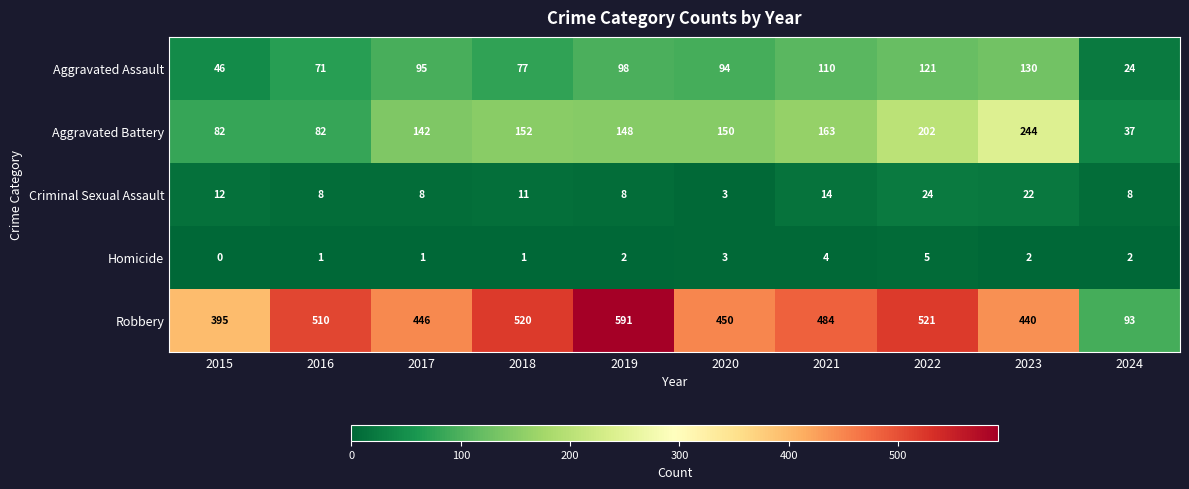

What is the sum of all Criminal Sexual Assault values?

118